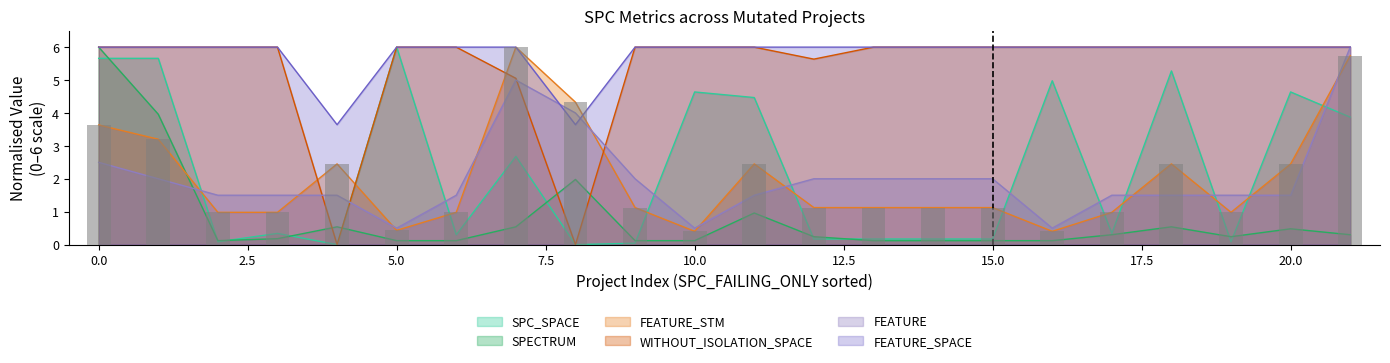

What is the maximum value for FEATURE?

6.0